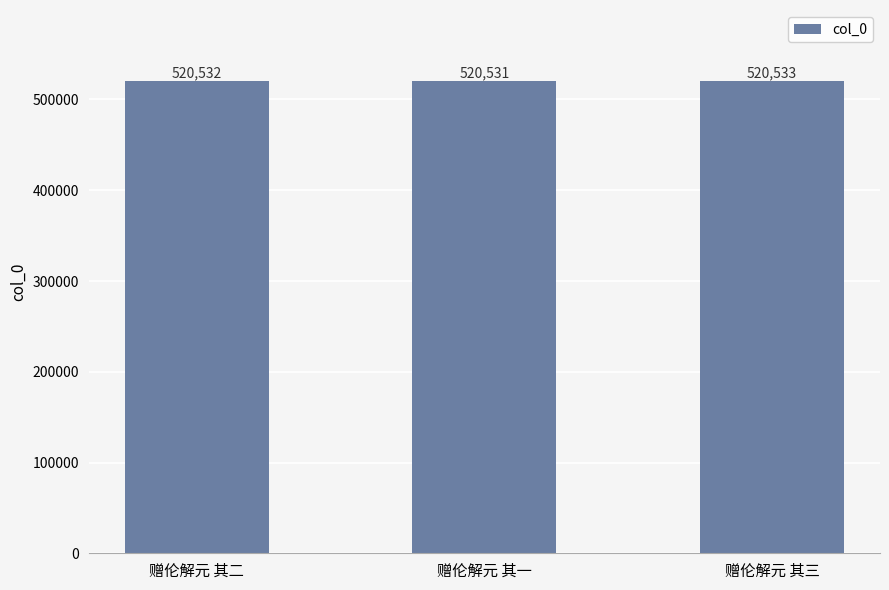

What value does the data have at 赠伦解元 其三?

520533